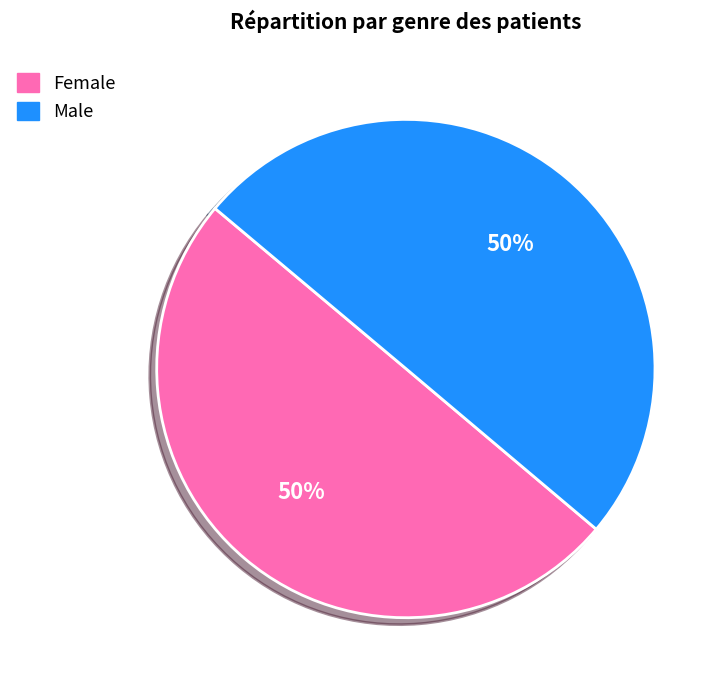

To the nearest percent, what is the combined percentage of Male and Female?

100%